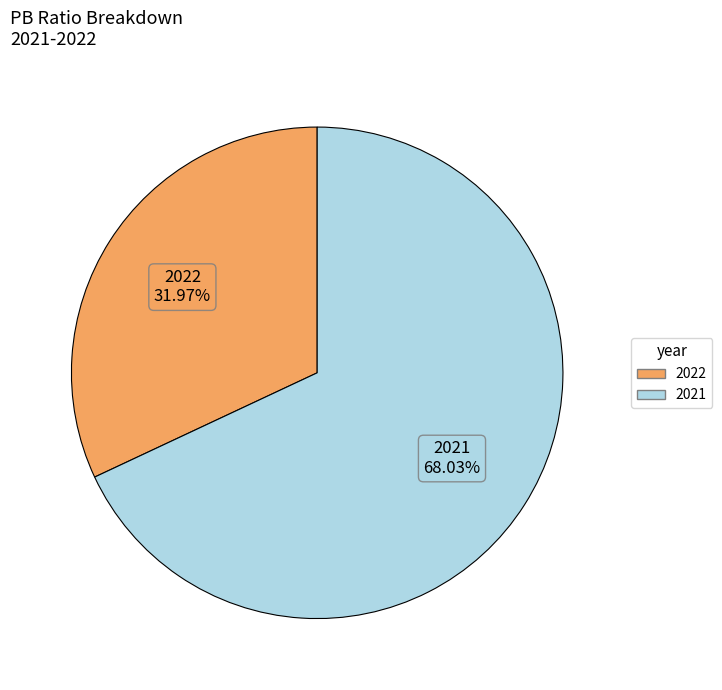

Which slice is the largest?

2021